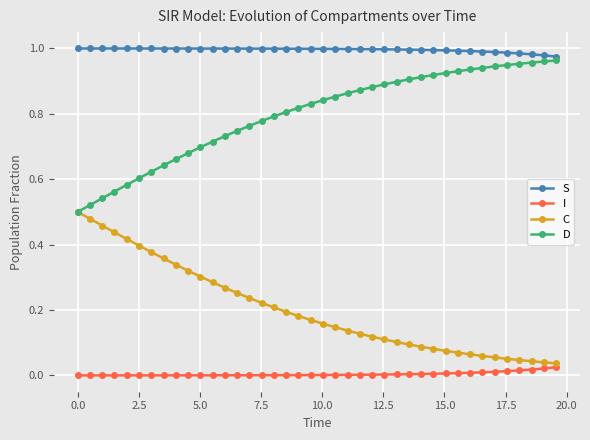

True or false: I and D cross at least once.

False